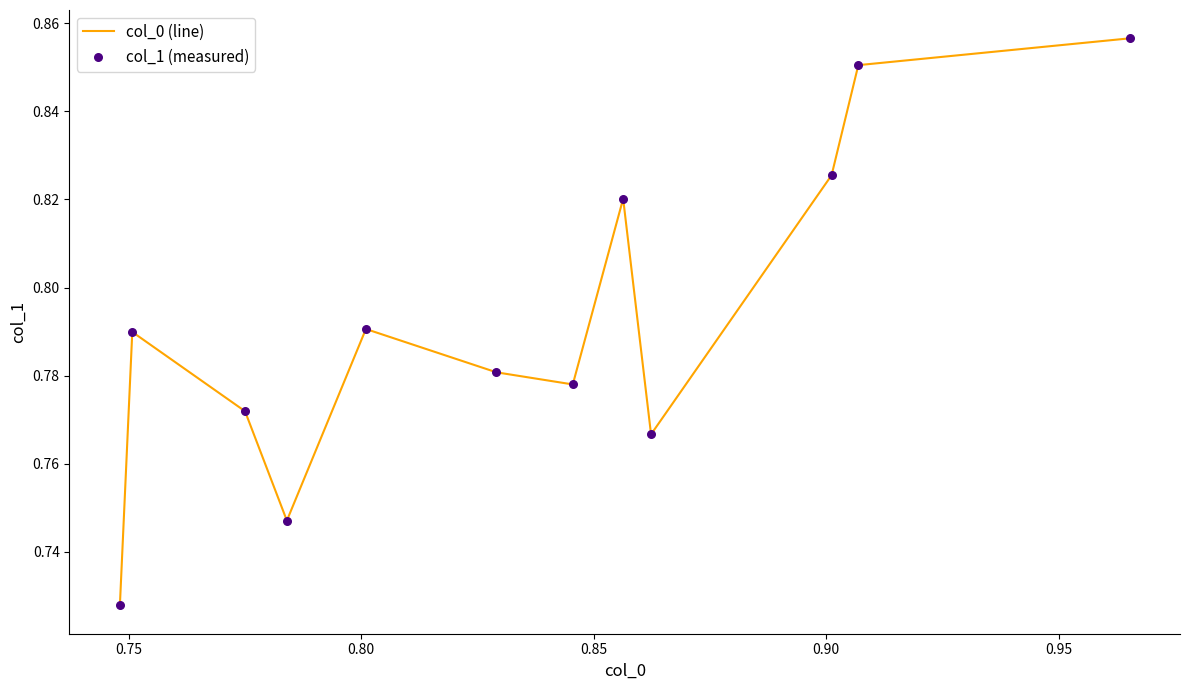

Is this an area chart (filled region under the line)?

No